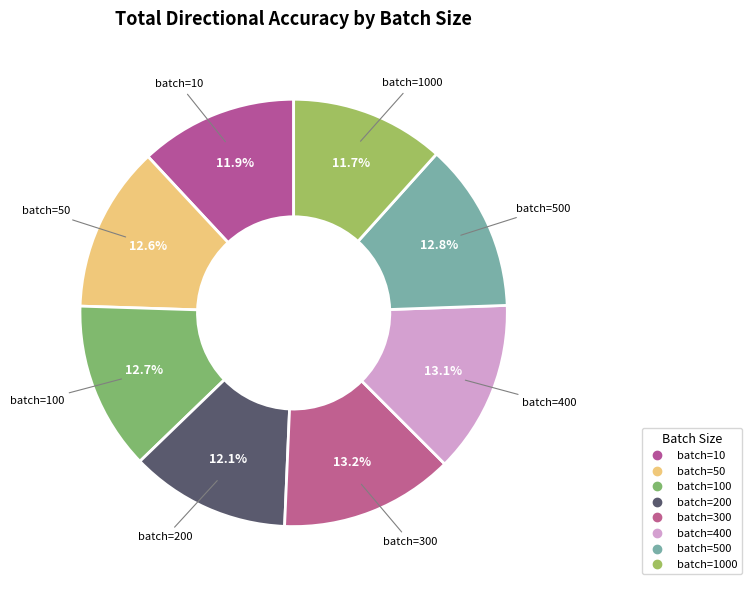

Count the number of slices in the pie.

8